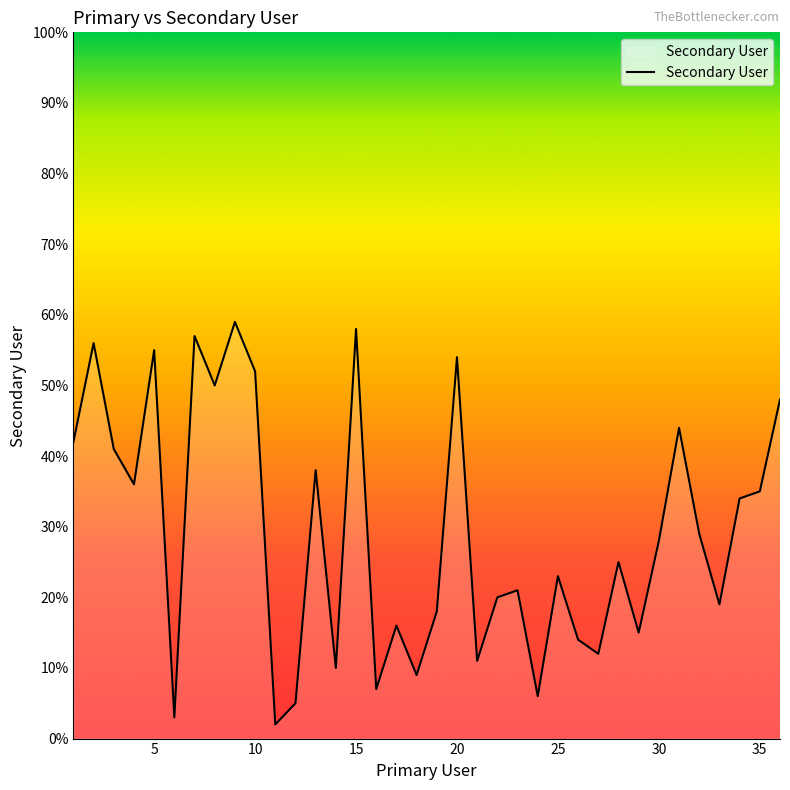

What is the maximum value shown in the chart?

59